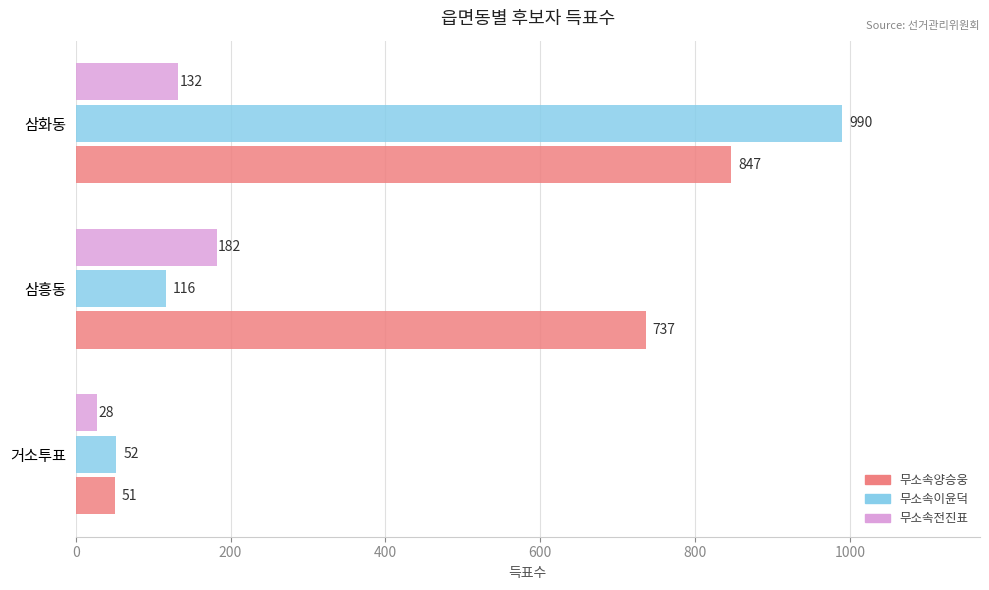

Which series has the widest spread of values?

무소속이윤덕